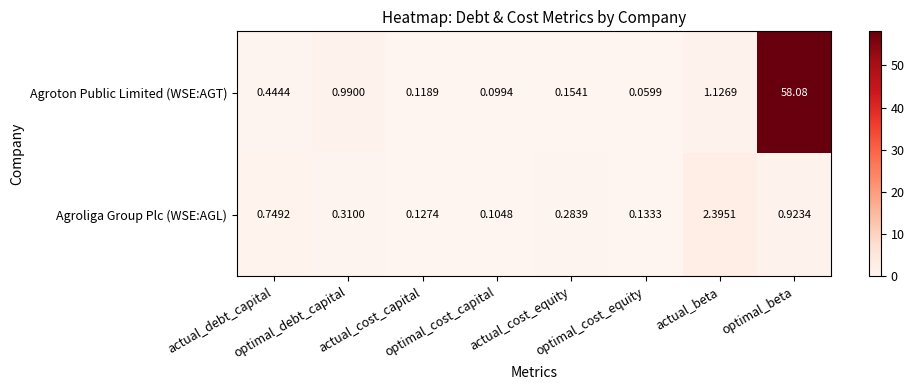

Which series has the largest range (max minus min)?

Agroton Public Limited (WSE:AGT)